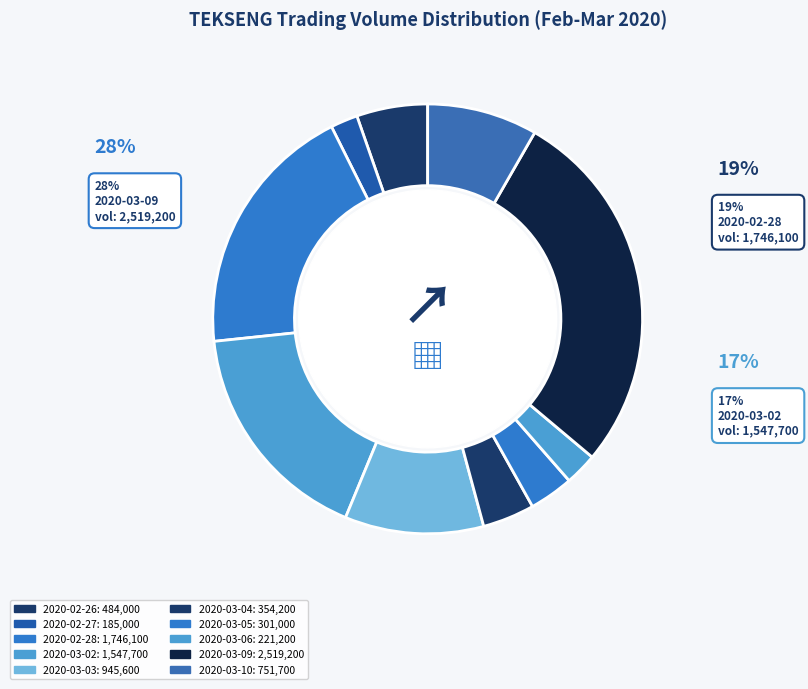

Does any single category account for the majority?

No